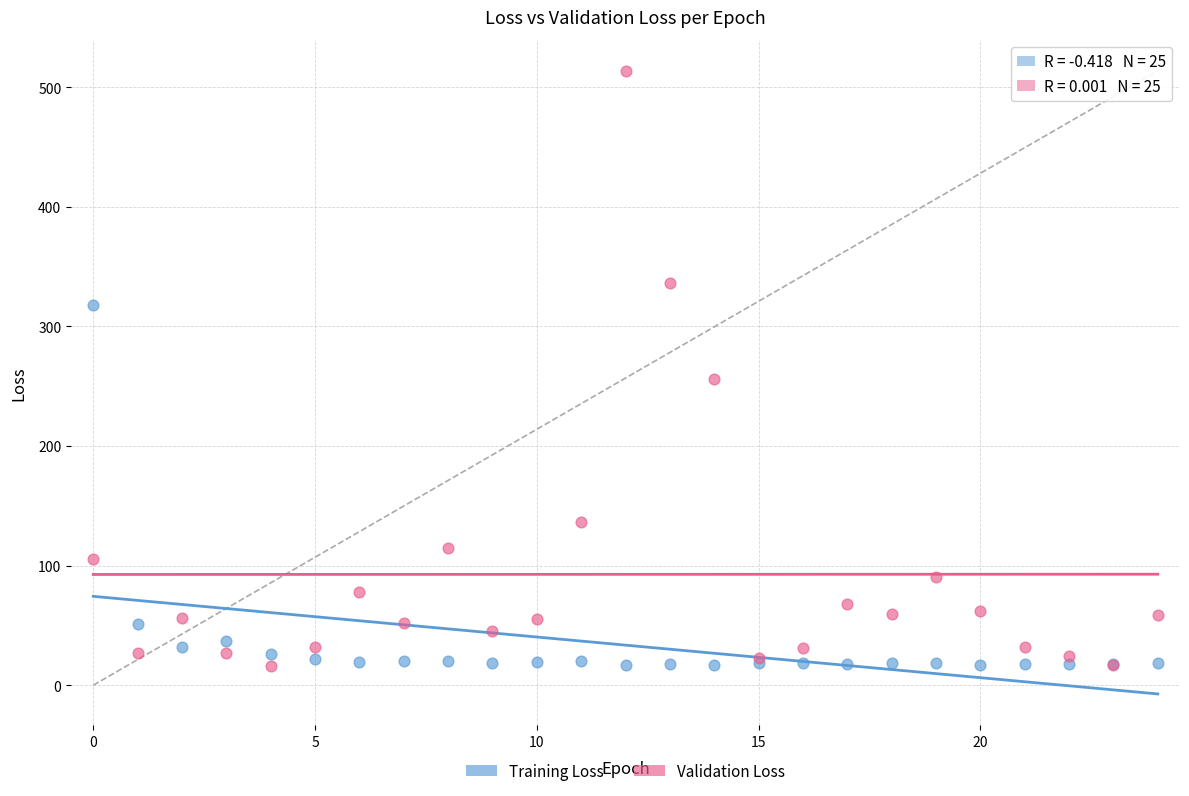

Which series reaches the maximum Y coordinate?

Validation Loss